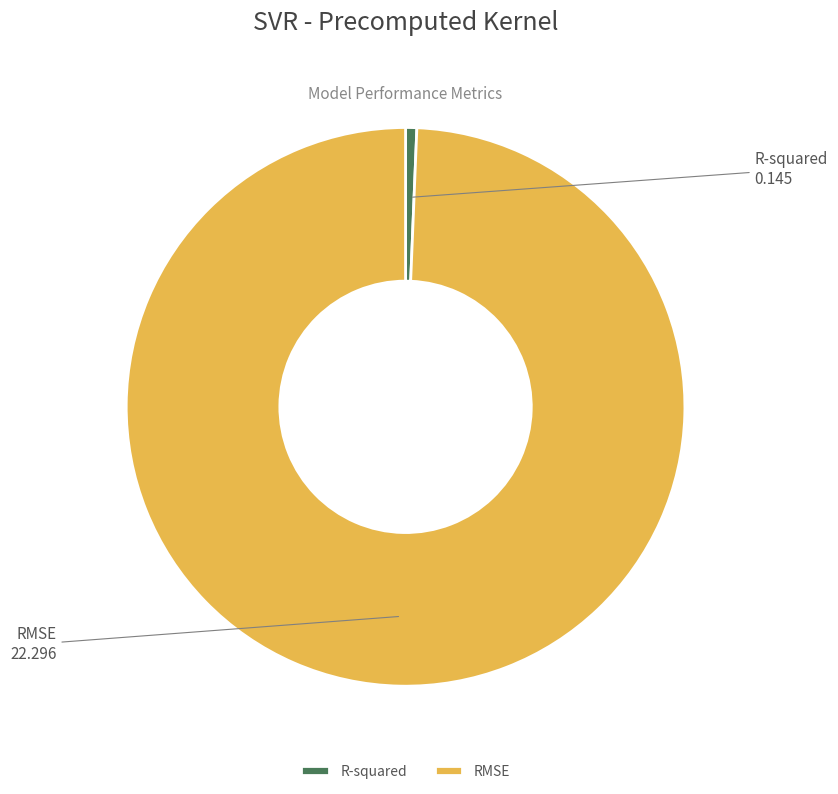

Which category accounts for the majority?

RMSE